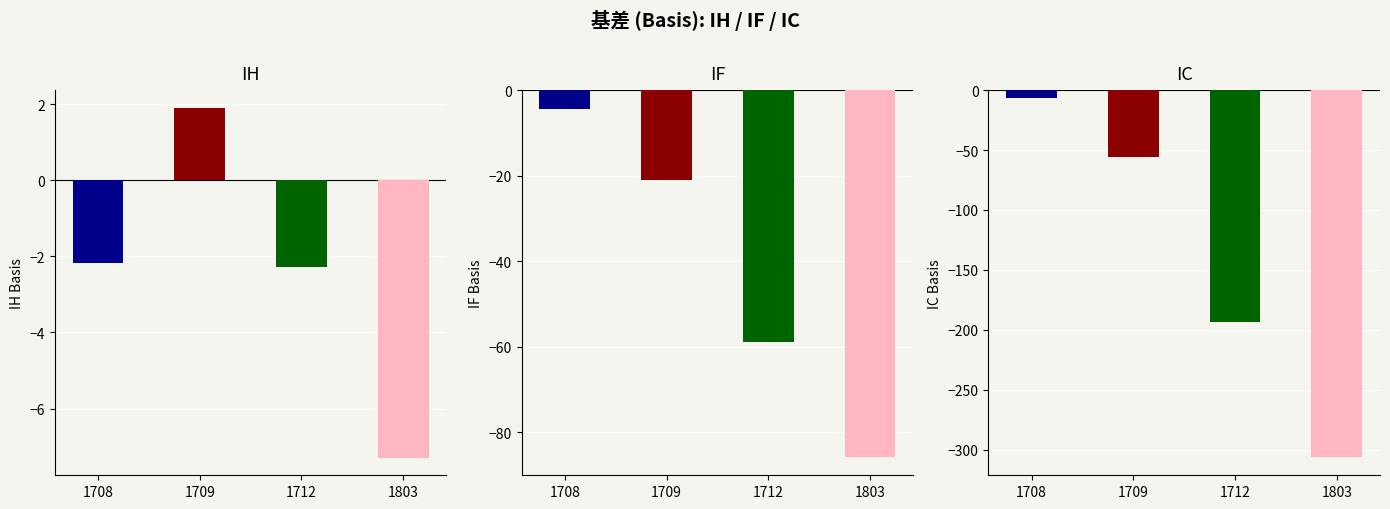

What is the sum of all IH values?

-9.8